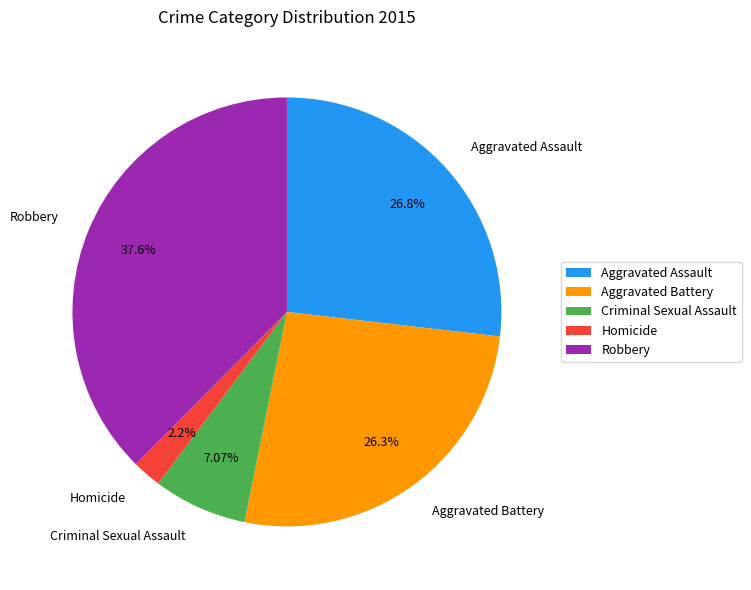

Count the number of slices in the pie.

5